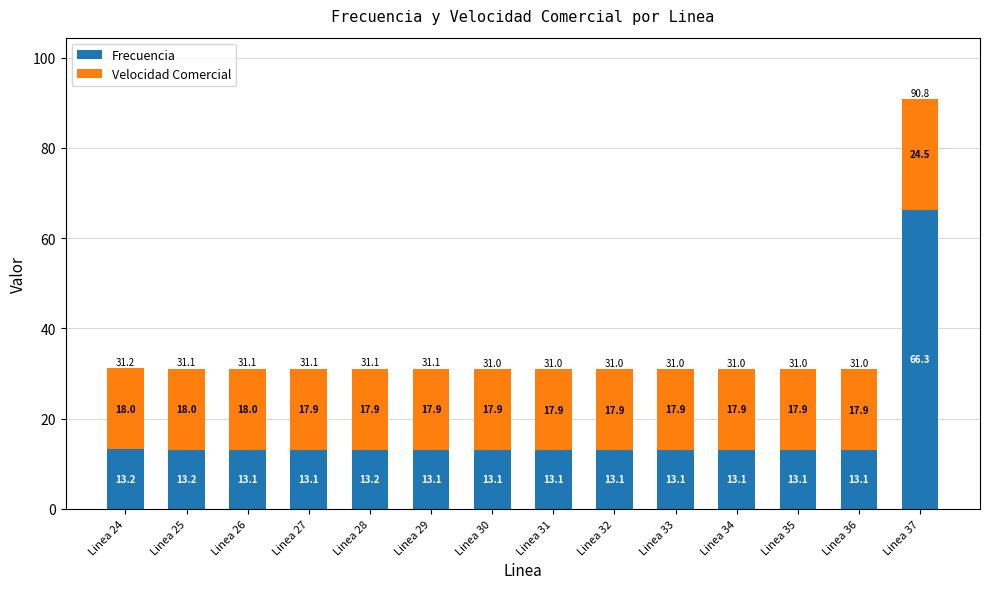

True or false: Frecuencia has a value of 7.2 at Linea 29.

False